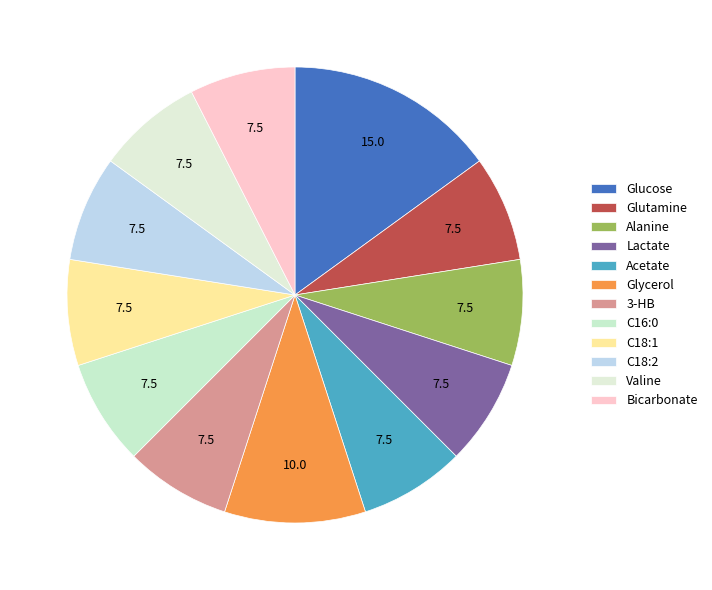

Count the number of slices in the pie.

12